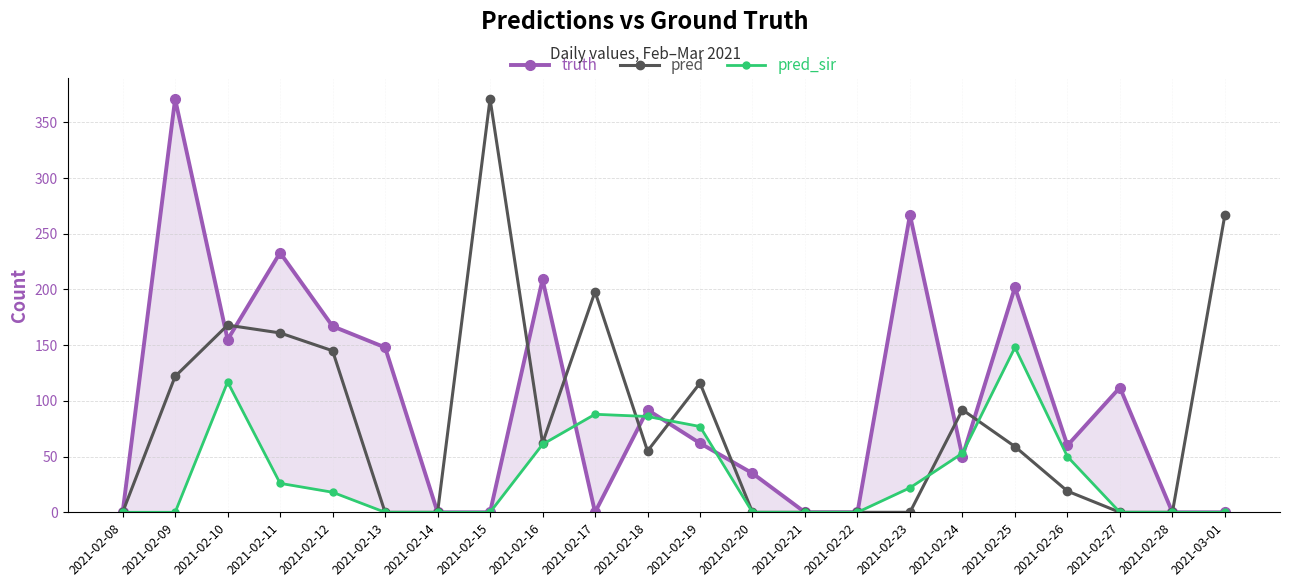

Reading right to left, transcribe all the data shown in this chart.

truth: 0	0	112	60	202	50	267	0	0	35	62	92	0	209	0	0	148	167	233	155	371	0
pred: 267	0	0	19	59	92	0	0	0	0	116	55	198	62	371	0	0	145	161	168	122	0
pred_sir: 0	0	0	50	148	53	22	0	0	0	77	86	88	61	0	0	0	18	26	117	0	0